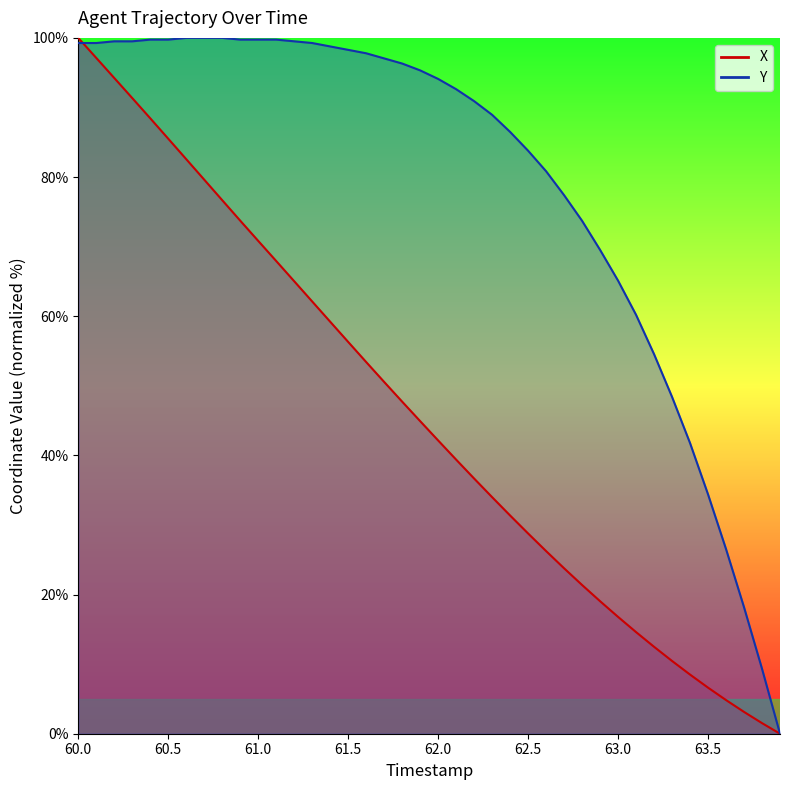

Where do Y and X first cross each other?

60.0 and 60.5